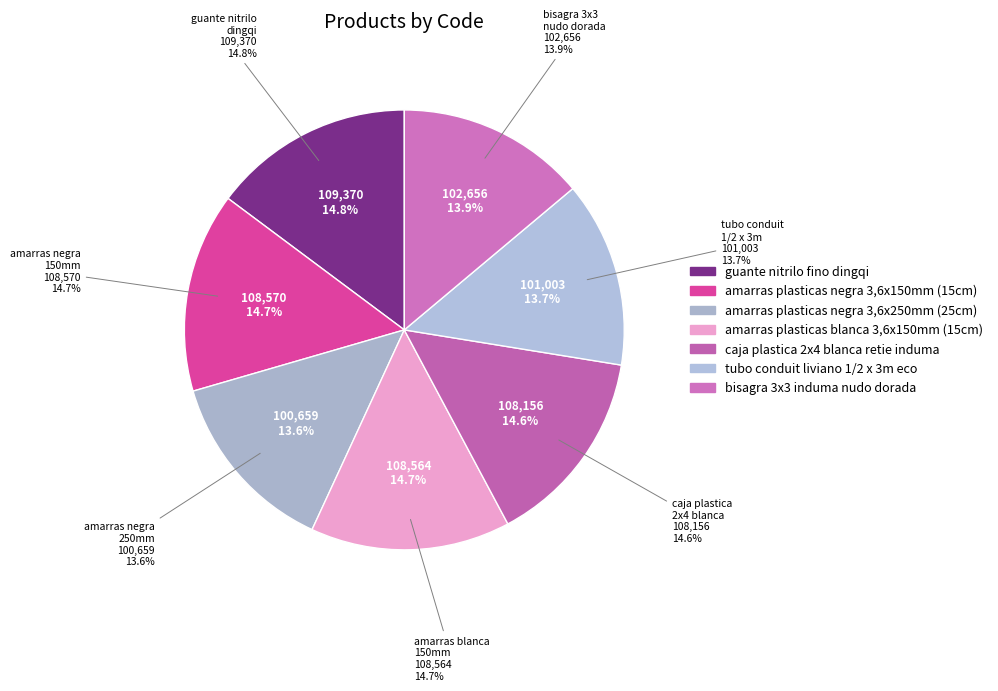

Is it true that amarras plasticas blanca 3,6x150mm (15cm) is 1% of the pie?

False